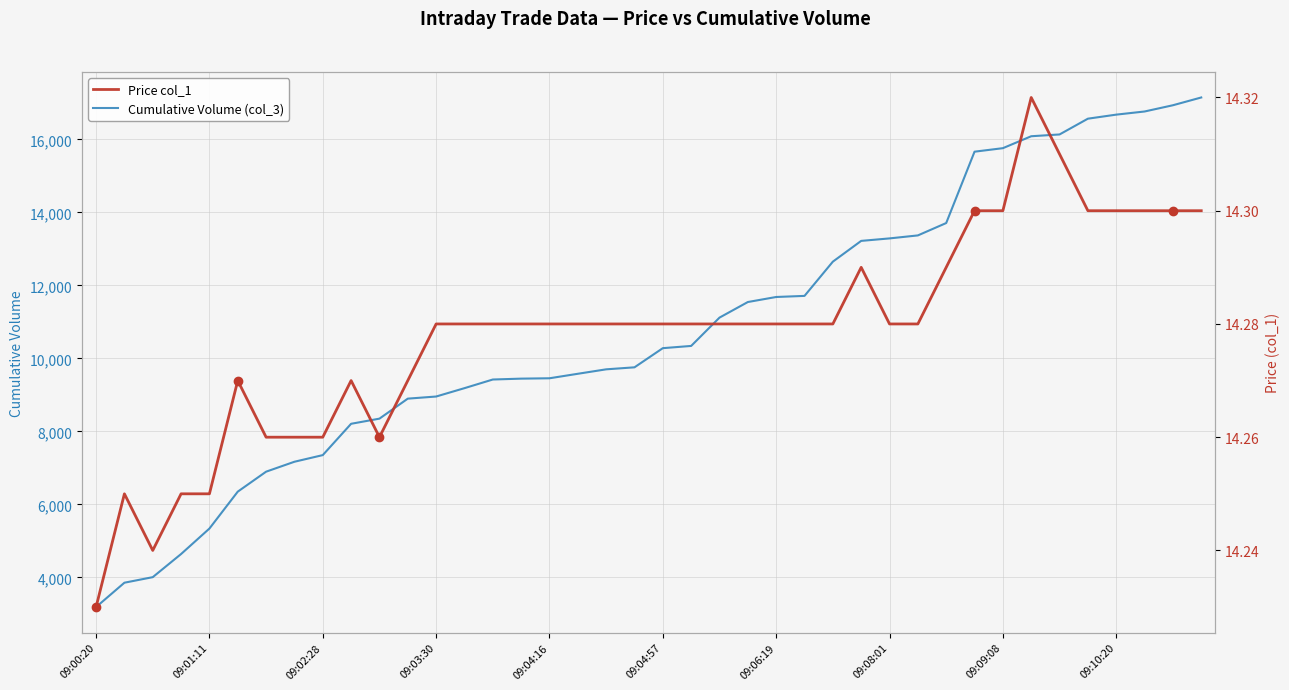

Which category has the lowest value in the Cumulative Volume (col_3) series?

09:00:20